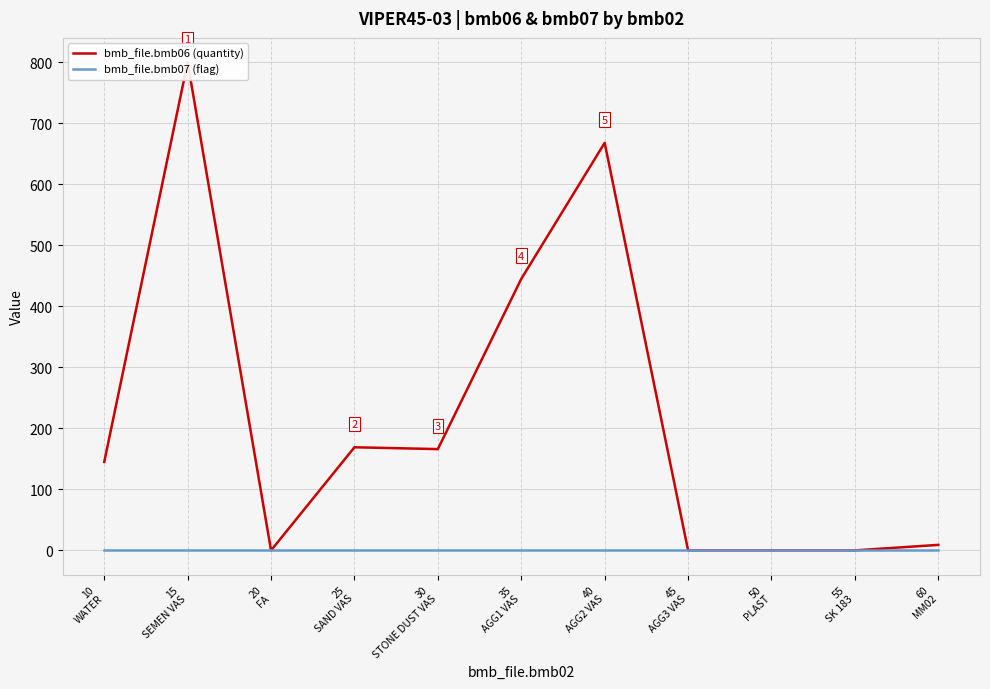

How many data points does each series have?

11